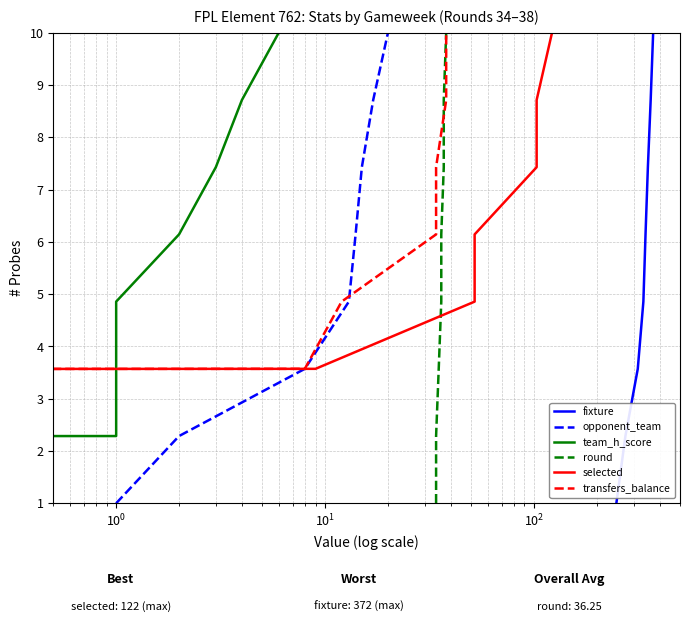

How many lines are shown in the chart?

6